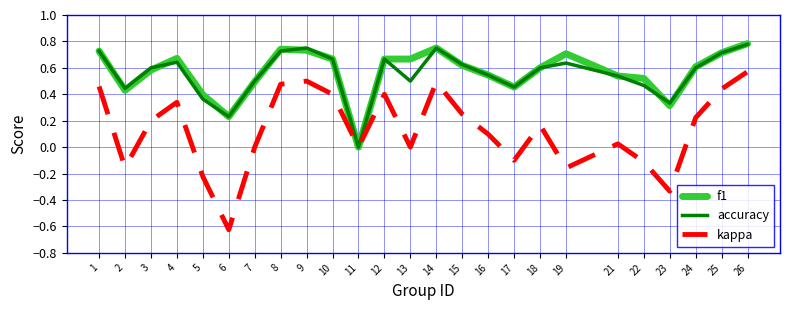

Which category has the lowest value across all series?

6